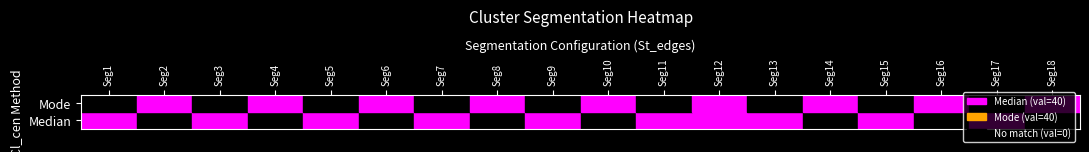

Which series has the widest spread of values?

Median